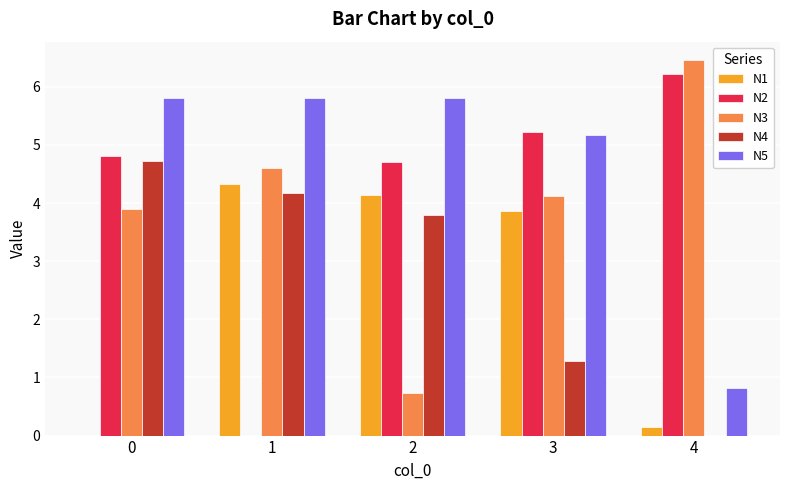

Is it true that N5 equals 5.8 at 2?

True